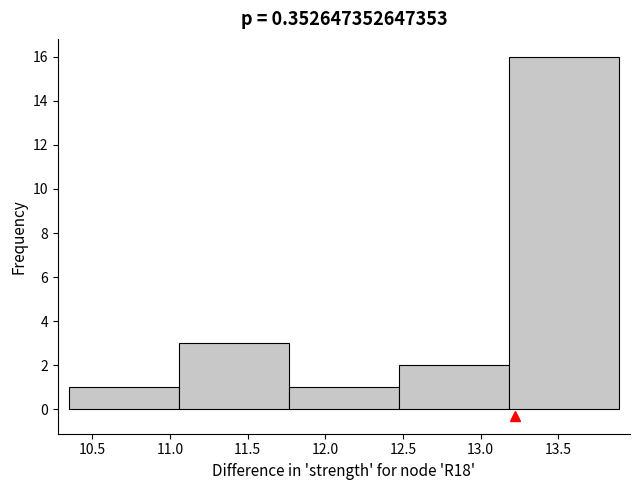

Reading left to right, list every bar in this chart as the range it spans on the x-axis followed by its height. Neither the bar edges nor the heights are printed on the chart, so give them approximately, as read against the axes.

10.35 to 11.05: 1
11.05 to 11.75: 3
11.75 to 12.45: 1
12.45 to 13.20: 2
13.20 to 13.90: 16